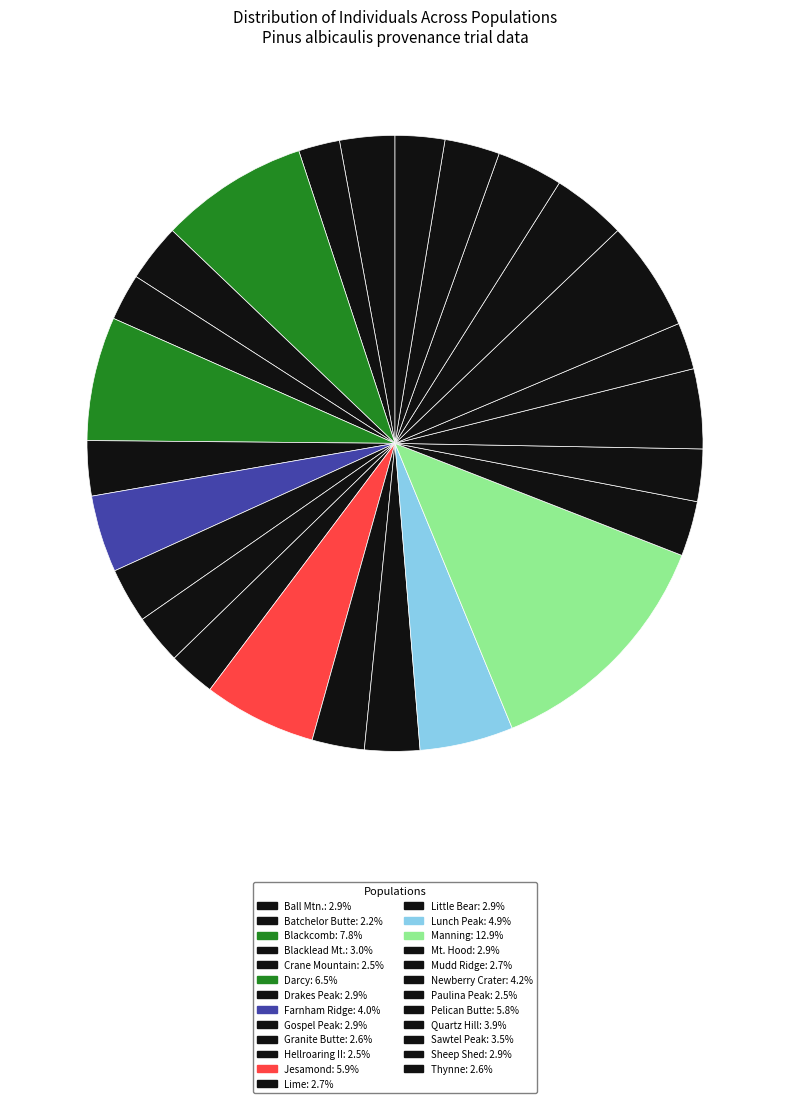

Count the number of slices in the pie.

25